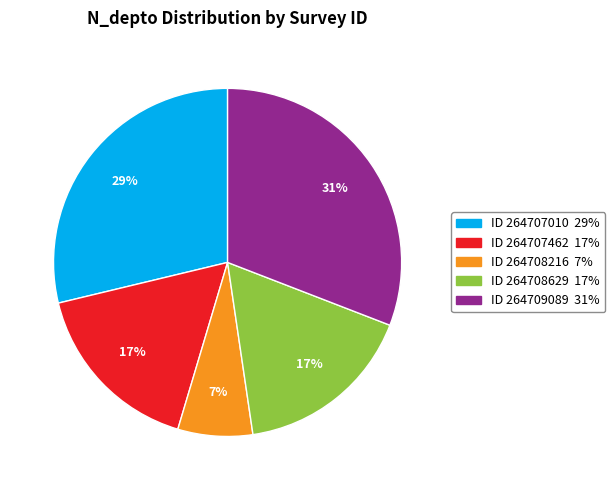

How many segments does this pie chart have?

5